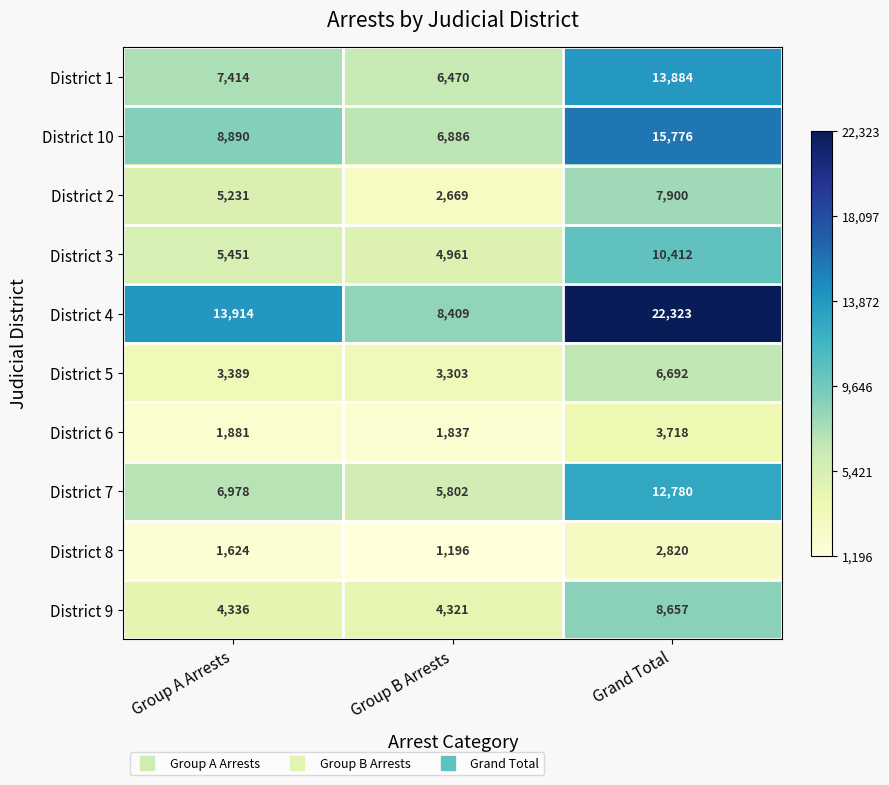

What is the spread (max minus min) of values at Grand Total?

19503